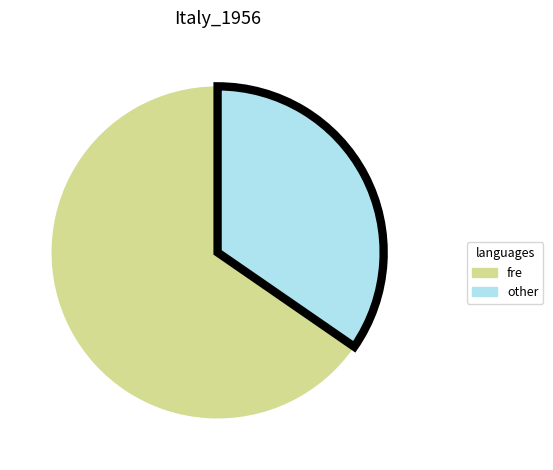

The fre slice represents 52% of the pie. True or false?

False